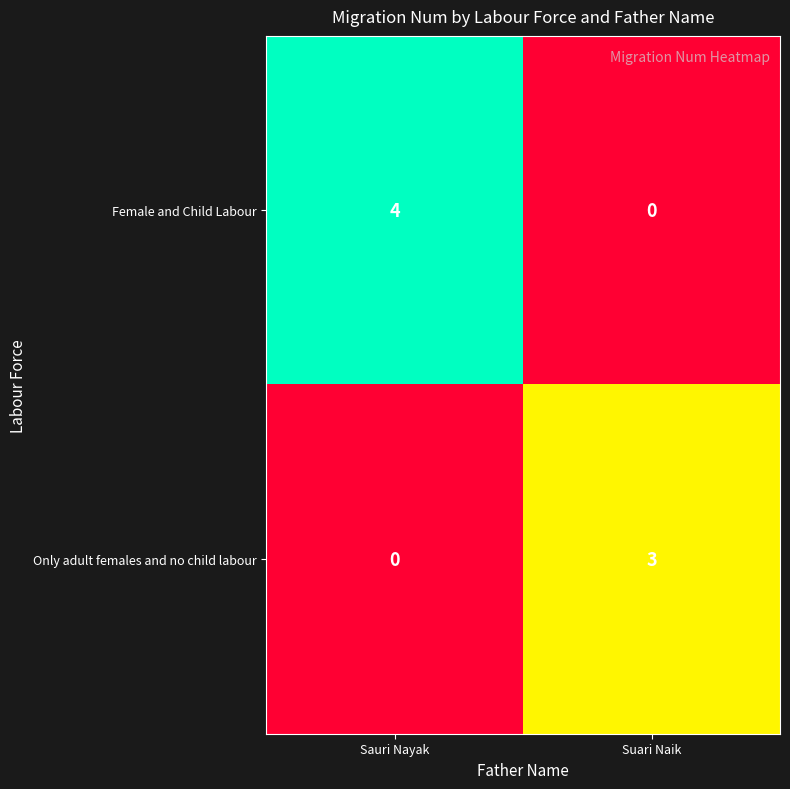

What is the difference between the maximum and minimum values in the Female and Child Labour series?

4